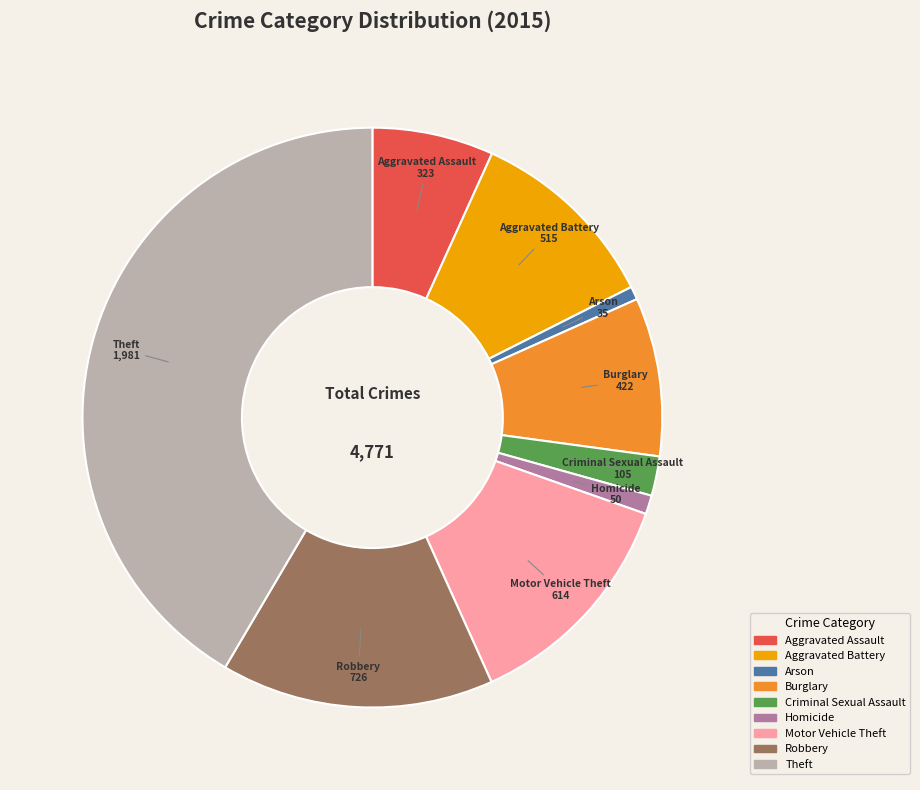

Which slice is the largest?

Theft